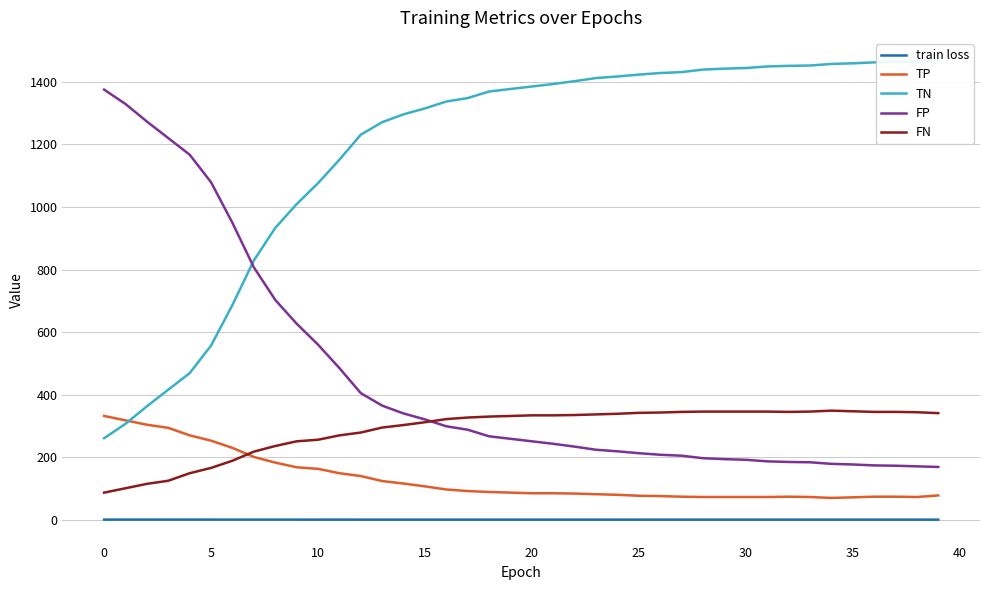

What value does the TP series have at 31?

73.0